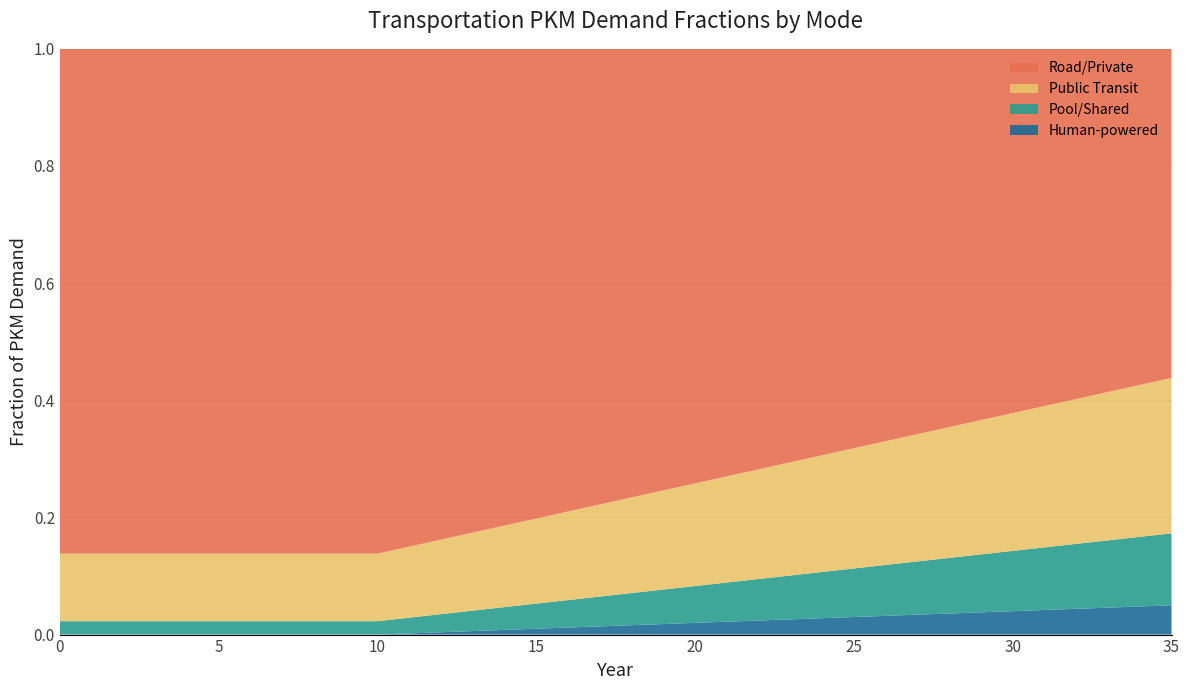

Reading left to right, extract all data points from this chart.

frac_trns_pkm_dem_private_and_public_hu: 0=0.0	1=0.0	2=0.0	3=0.0	4=0.0	5=0.0	6=0.0	7=0.0	8=0.0	9=0.0	10=0.0	11=0.0	12=0.0	13=0.0	14=0.0	15=0.0	16=0.0	17=0.0	18=0.0	19=0.0	20=0.0	21=0.0	22=0.0	23=0.0	24=0.0	25=0.0	26=0.0	27=0.0	28=0.0	29=0.0	30=0.0	31=0.0	32=0.0	33=0.0	34=0.0	35=0.0
frac_trns_pkm_dem_private_and_public_po: 0=0.0	1=0.0	2=0.0	3=0.0	4=0.0	5=0.0	6=0.0	7=0.0	8=0.0	9=0.0	10=0.0	11=0.0	12=0.0	13=0.0	14=0.0	15=0.0	16=0.0	17=0.1	18=0.1	19=0.1	20=0.1	21=0.1	22=0.1	23=0.1	24=0.1	25=0.1	26=0.1	27=0.1	28=0.1	29=0.1	30=0.1	31=0.1	32=0.1	33=0.1	34=0.1	35=0.1
frac_trns_pkm_dem_private_and_public_pu: 0=0.1	1=0.1	2=0.1	3=0.1	4=0.1	5=0.1	6=0.1	7=0.1	8=0.1	9=0.1	10=0.1	11=0.1	12=0.1	13=0.1	14=0.1	15=0.1	16=0.2	17=0.2	18=0.2	19=0.2	20=0.2	21=0.2	22=0.2	23=0.2	24=0.2	25=0.2	26=0.2	27=0.2	28=0.2	29=0.2	30=0.2	31=0.2	32=0.2	33=0.3	34=0.3	35=0.3
frac_trns_pkm_dem_private_and_public_ro: 0=0.9	1=0.9	2=0.9	3=0.9	4=0.9	5=0.9	6=0.9	7=0.9	8=0.9	9=0.9	10=0.9	11=0.8	12=0.8	13=0.8	14=0.8	15=0.8	16=0.8	17=0.8	18=0.8	19=0.8	20=0.7	21=0.7	22=0.7	23=0.7	24=0.7	25=0.7	26=0.7	27=0.7	28=0.6	29=0.6	30=0.6	31=0.6	32=0.6	33=0.6	34=0.6	35=0.6